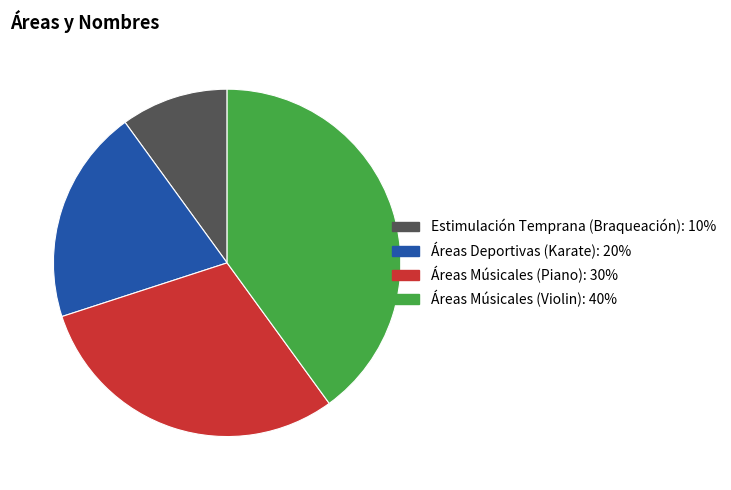

What is the largest slice in the pie chart?

Áreas Músicales (Violin)